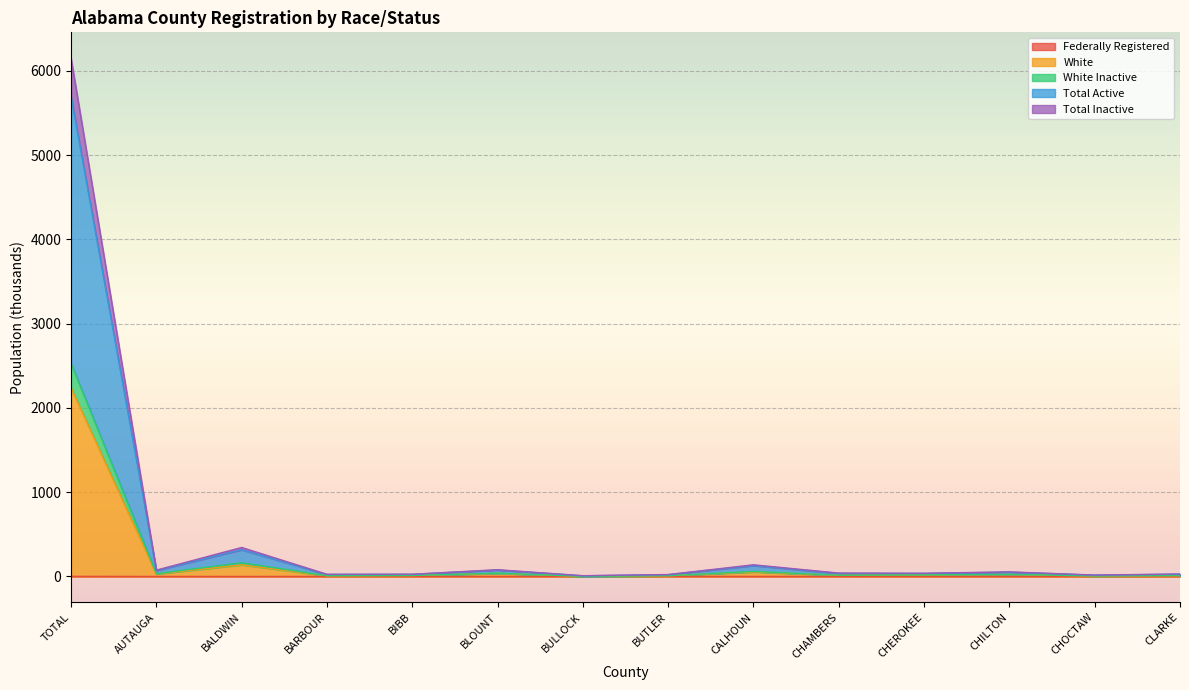

True or false: White has a value of 5.3 at CHOCTAW.

True